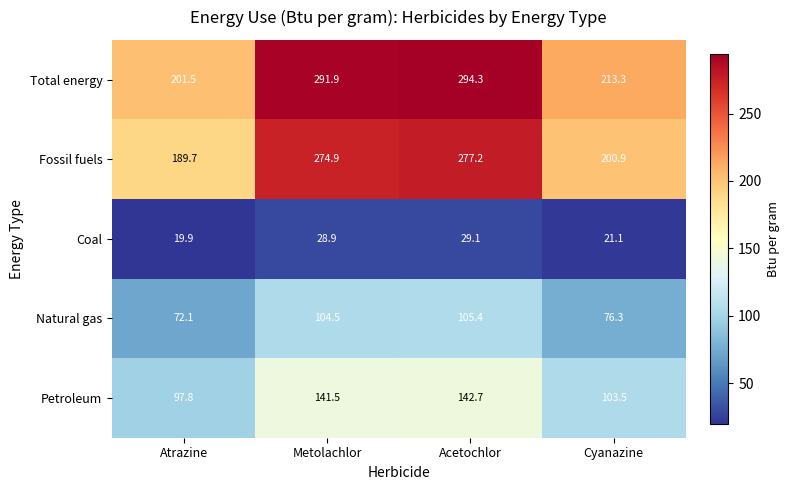

Reading left to right, list all the values displayed in this chart.

Total energy: 201.5	291.9	294.3	213.3
Fossil fuels: 189.7	274.9	277.2	200.9
Coal: 19.9	28.9	29.1	21.1
Natural gas: 72.1	104.5	105.4	76.3
Petroleum: 97.8	141.5	142.7	103.5